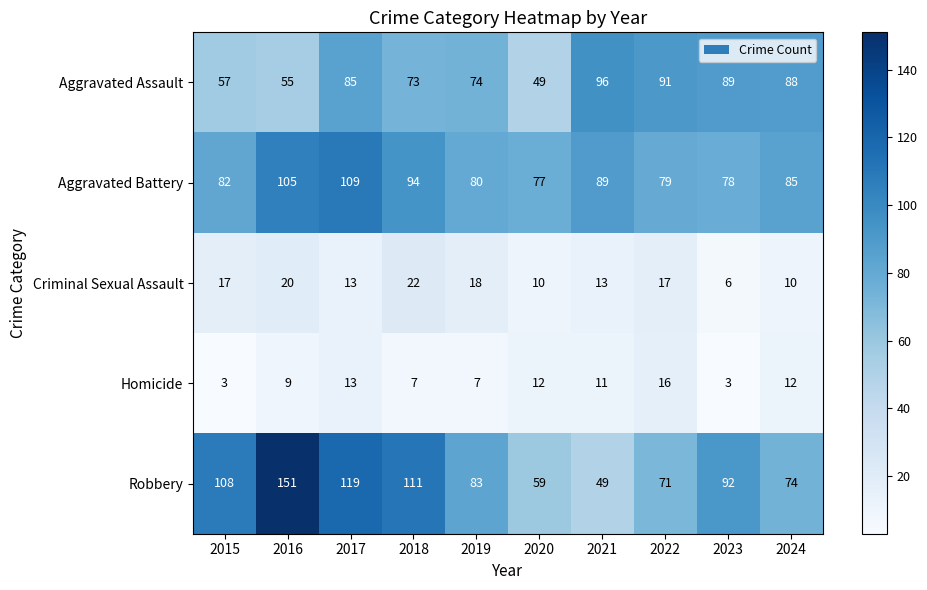

Is it true that Criminal Sexual Assault equals 17 at 2022?

True